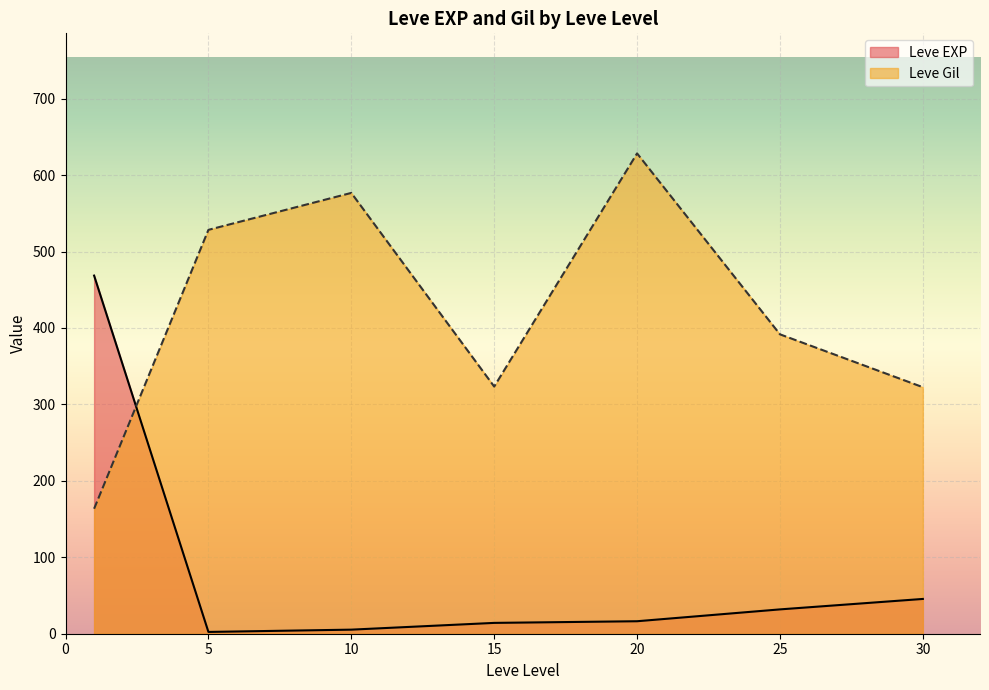

What is the difference between the second highest and minimum values in the Leve Gil series?

413.2